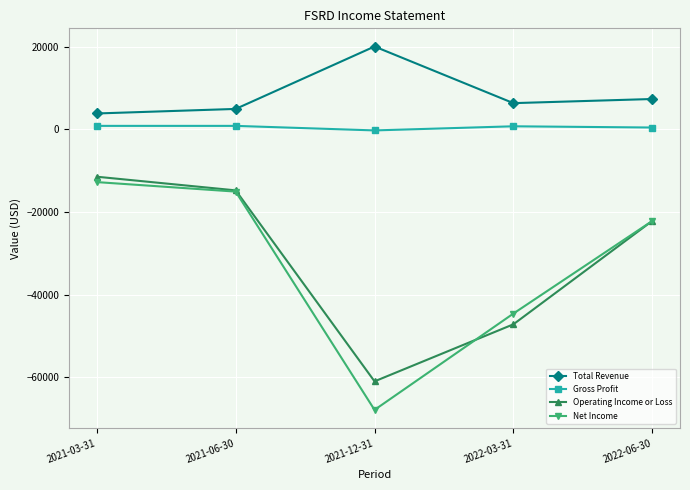

At which label does Total Revenue reach its minimum?

2021-03-31